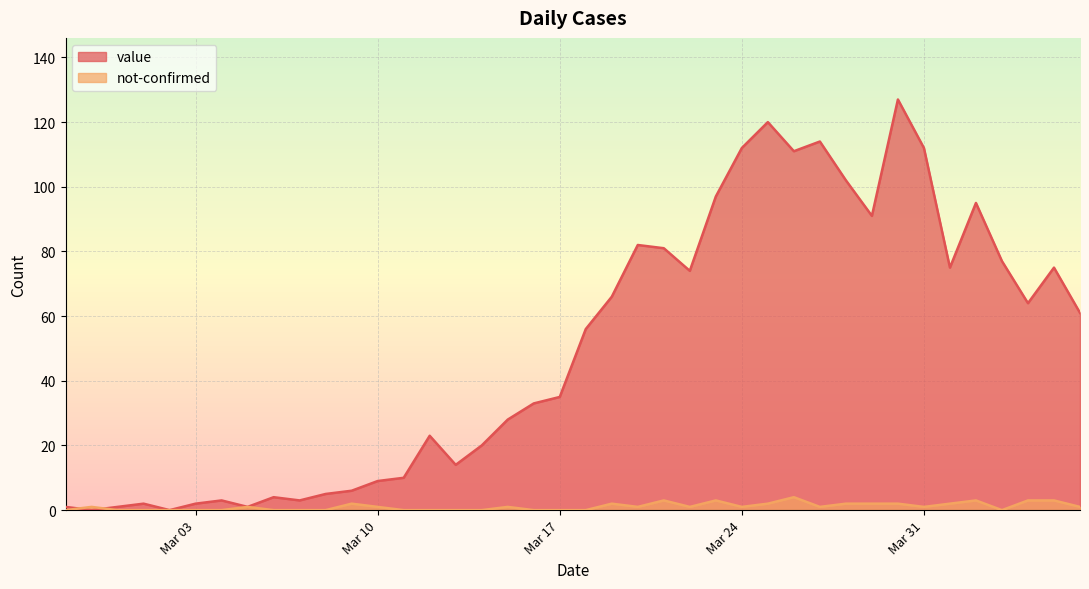

How many not-confirmed values are between 0 and 2?

34